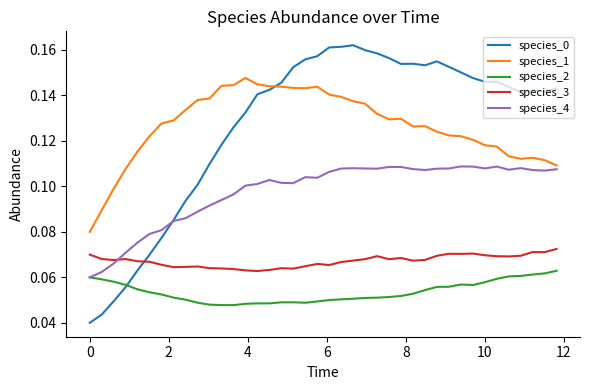

True or false: species_2 and species_1 cross at least once.

False